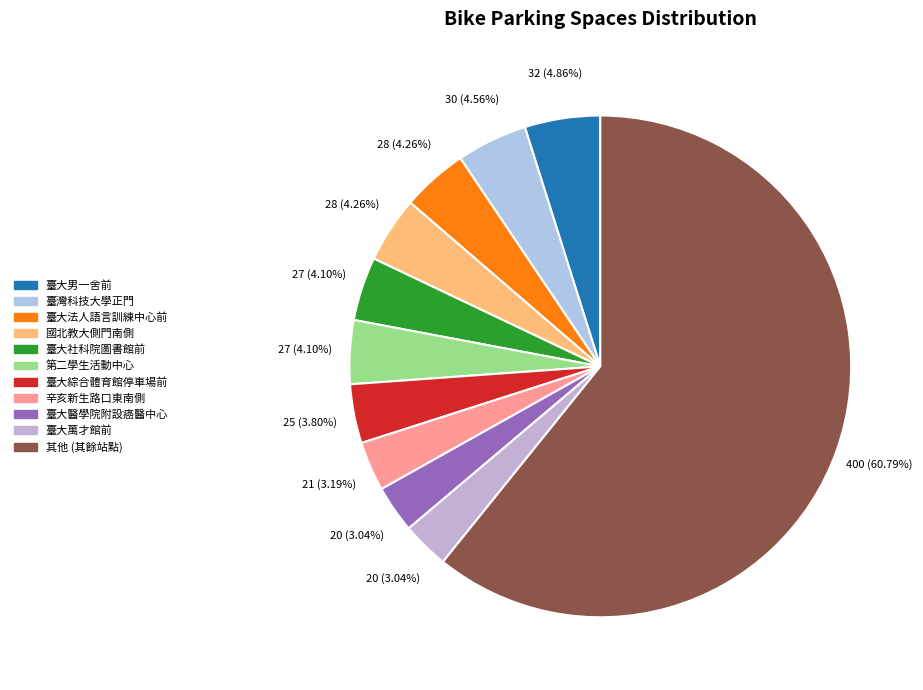

How many slices are in this pie chart?

11